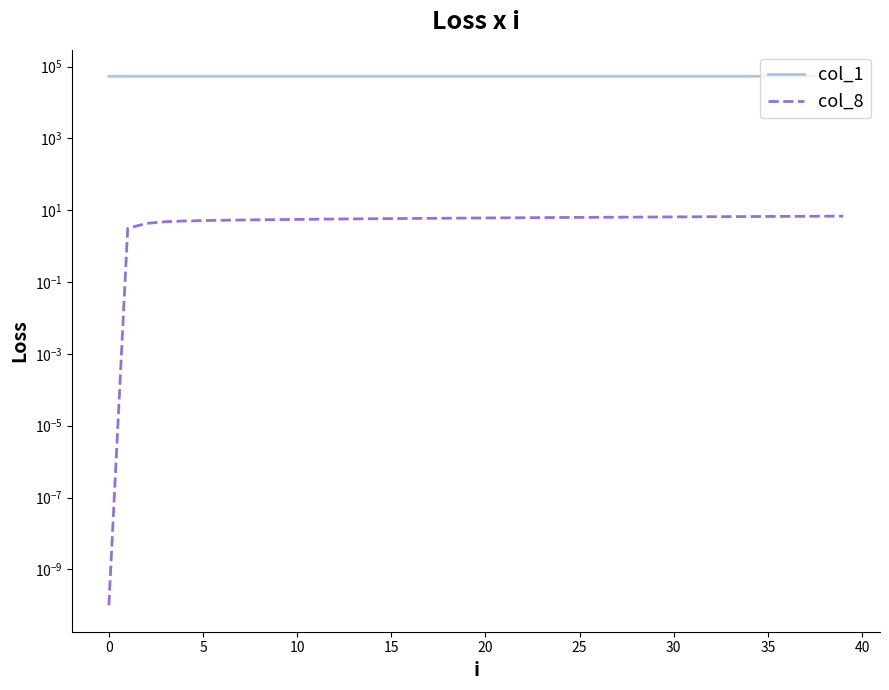

What is the spread (max minus min) of values at 34?

53448.4